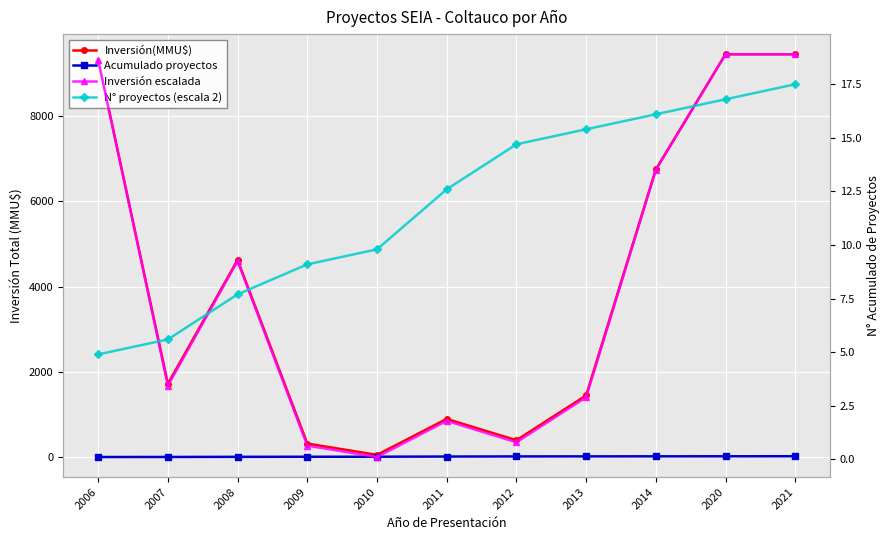

Reading left to right, transcribe all the data shown in this chart.

Inversión(MMU$): 2006=9320.0	2007=1722.0	2008=4628.0	2009=322.0	2010=57.0	2011=900.0	2012=400.0	2013=1450.0	2014=6750.0	2020=9450.0	2021=9450.0
Acumulado proyectos: 2006=7.0	2007=8.0	2008=11.0	2009=13.0	2010=14.0	2011=18.0	2012=21.0	2013=22.0	2014=23.0	2020=24.0	2021=25.0
Inversión escalada: 2006=18.6	2007=3.4	2008=9.3	2009=0.6	2010=0.1	2011=1.8	2012=0.8	2013=2.9	2014=13.5	2020=18.9	2021=18.9
N° proyectos (escala 2): 2006=4.9	2007=5.6	2008=7.7	2009=9.1	2010=9.8	2011=12.6	2012=14.7	2013=15.4	2014=16.1	2020=16.8	2021=17.5